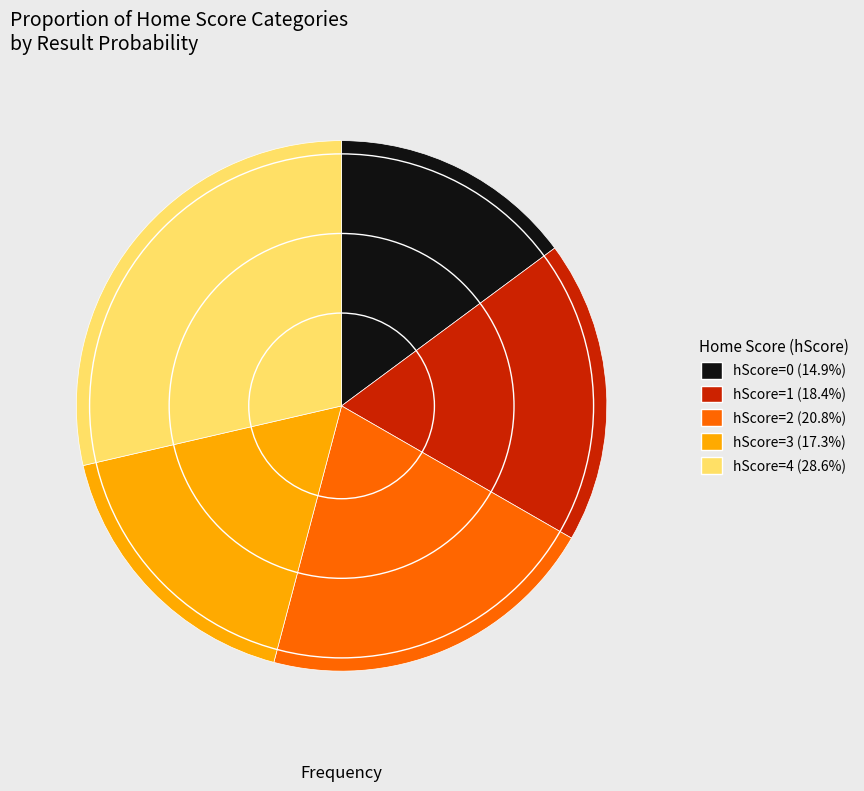

What is the ratio of the value at hScore=1 (18.4%) to the value at hScore=3 (17.3%)?

1.1